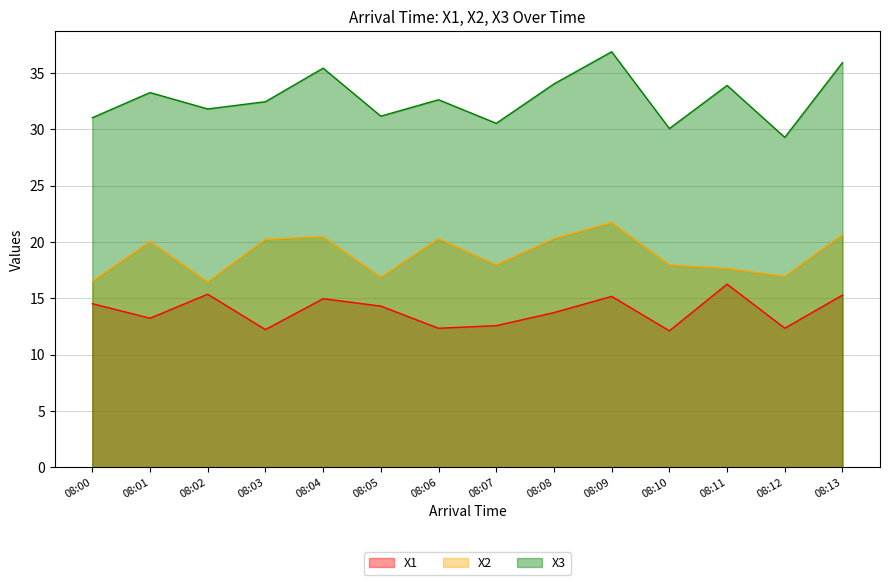

Reading left to right, what are all the values shown in this chart?

X1: 14.5	13.2	15.4	12.2	15.0	14.3	12.3	12.6	13.7	15.2	12.1	16.2	12.3	15.3
X2: 16.5	20.0	16.4	20.2	20.5	16.9	20.3	18.0	20.3	21.7	18.0	17.6	16.9	20.6
X3: 31.0	33.3	31.8	32.4	35.4	31.2	32.6	30.5	34.0	36.9	30.1	33.9	29.3	35.9